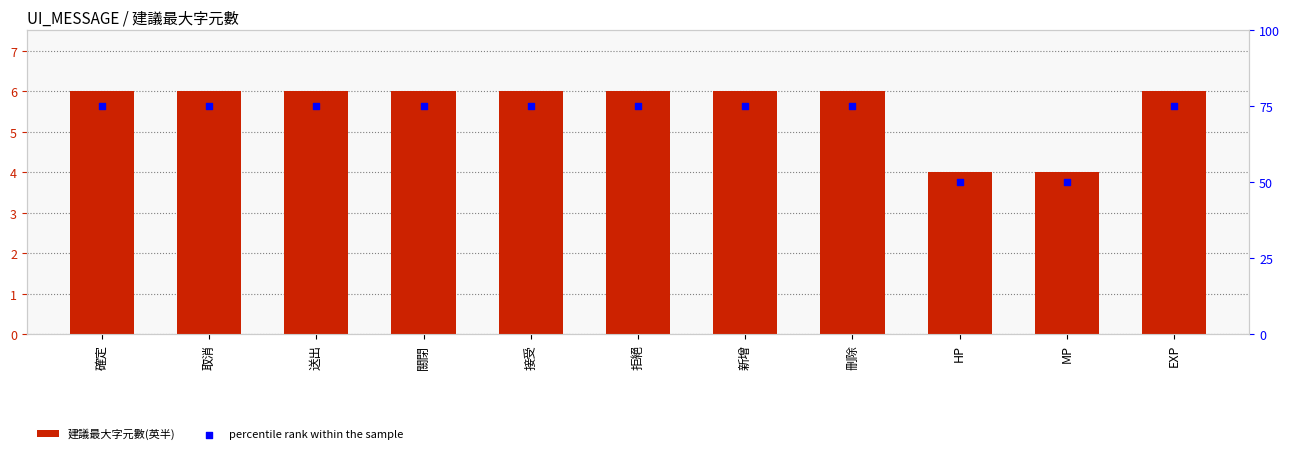

Which series contains the highest Y value?

percentile rank within the sample